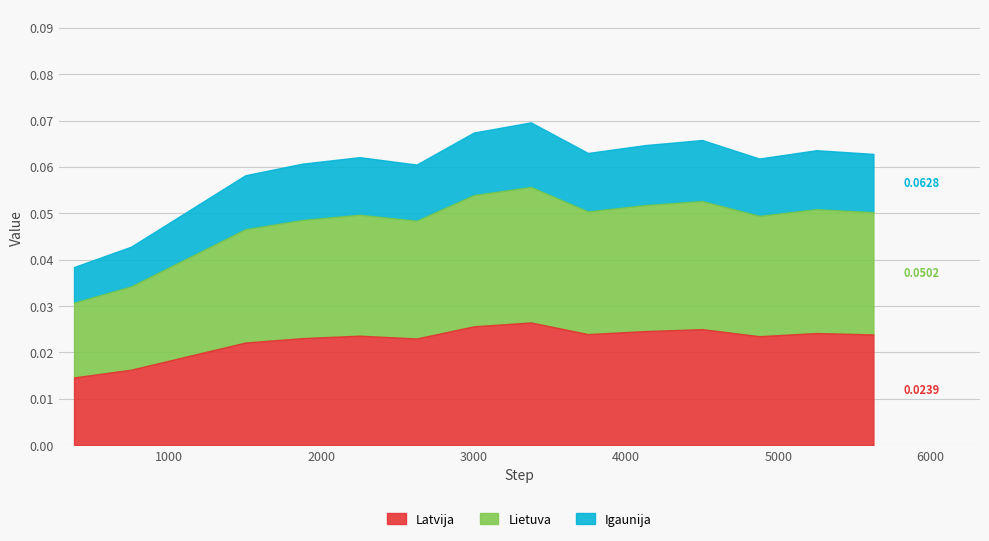

True or false: there are more than 0 points higher than both neighbors.

True